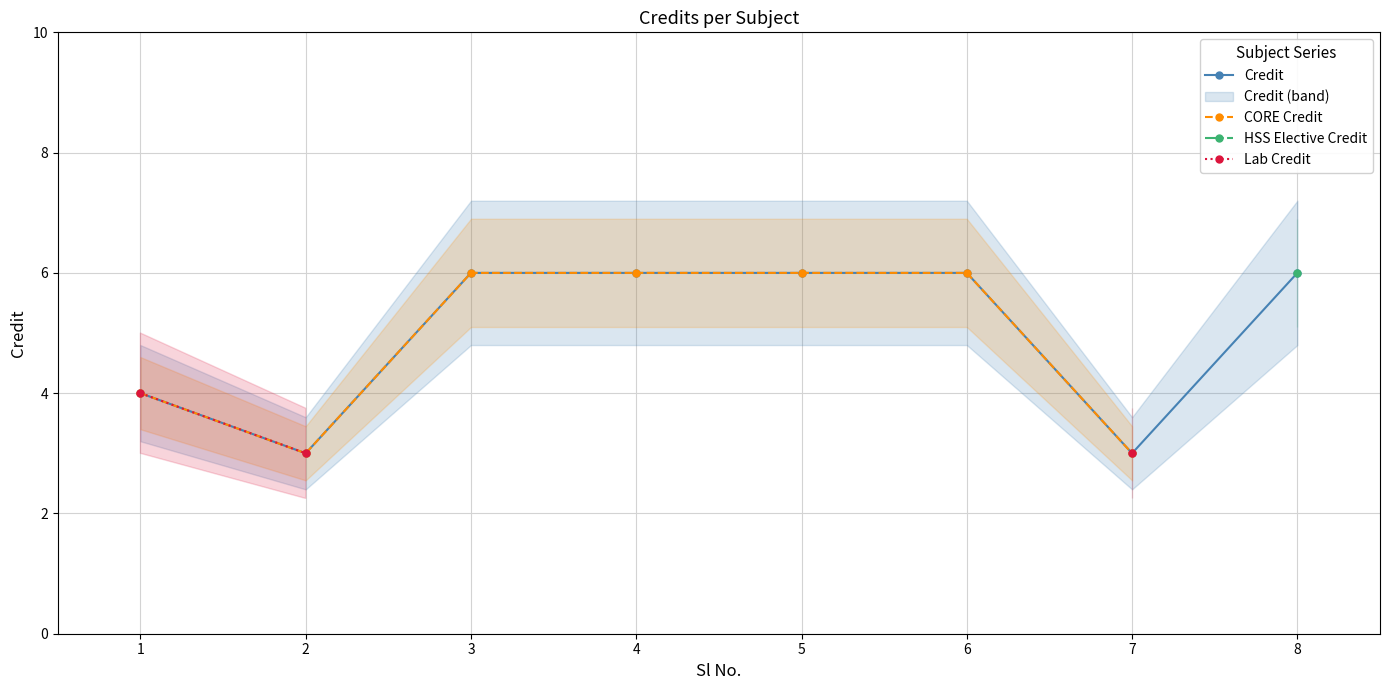

True or false: CORE Credit has more than 2 interior local peaks.

False